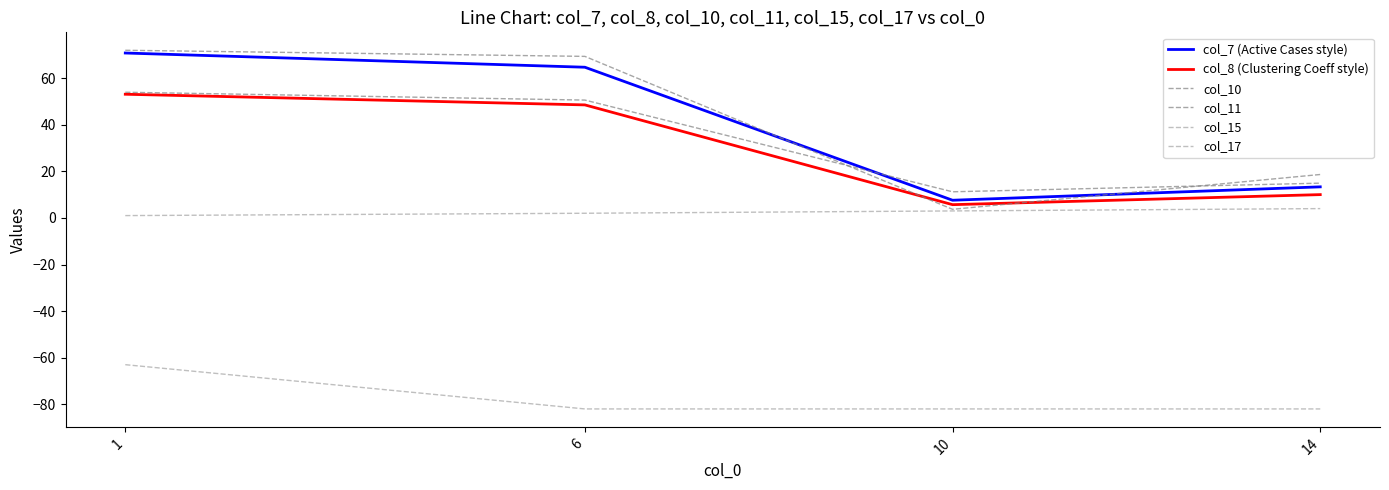

True or false: col_17 has a value of -109.7 at 6.

False